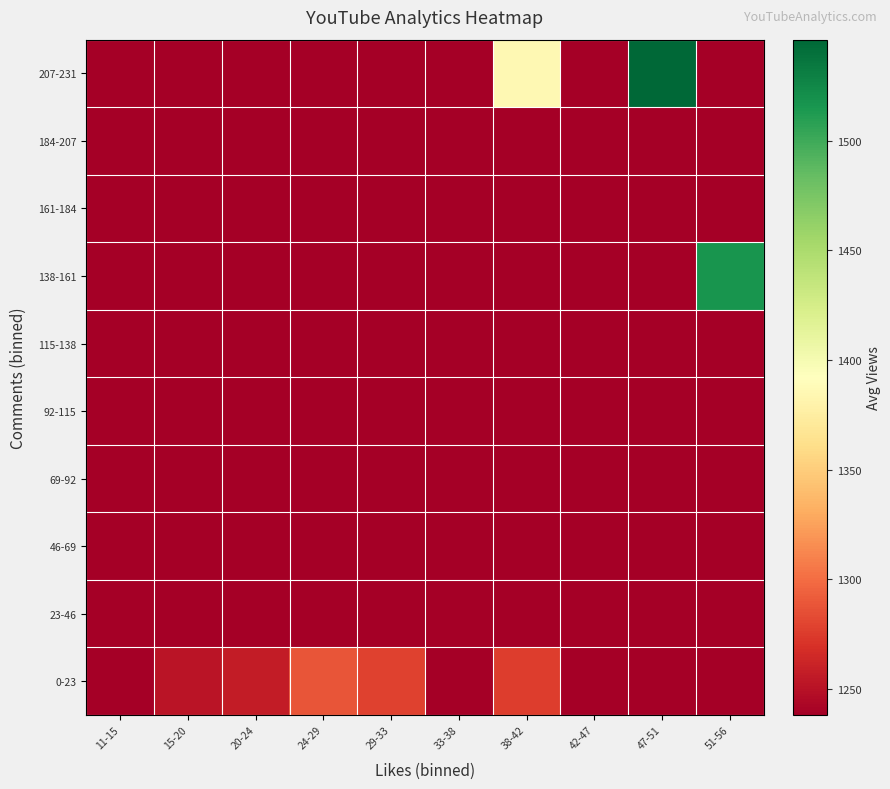

Reading left to right, transcribe all the data shown in this chart.

0-23: 11-15=1238.2	15-20=1251.8	20-24=1256.3	24-29=1288.5	29-33=1278.7	33-38=0.0	38-42=1276.0	42-47=0.0	47-51=0.0	51-56=0.0
23-46: 11-15=0.0	15-20=0.0	20-24=0.0	24-29=0.0	29-33=0.0	33-38=0.0	38-42=0.0	42-47=0.0	47-51=0.0	51-56=0.0
46-69: 11-15=0.0	15-20=0.0	20-24=0.0	24-29=0.0	29-33=0.0	33-38=0.0	38-42=0.0	42-47=0.0	47-51=0.0	51-56=0.0
69-92: 11-15=0.0	15-20=0.0	20-24=0.0	24-29=0.0	29-33=0.0	33-38=0.0	38-42=0.0	42-47=0.0	47-51=0.0	51-56=0.0
92-115: 11-15=0.0	15-20=0.0	20-24=0.0	24-29=0.0	29-33=0.0	33-38=0.0	38-42=0.0	42-47=0.0	47-51=0.0	51-56=0.0
115-138: 11-15=0.0	15-20=0.0	20-24=0.0	24-29=0.0	29-33=0.0	33-38=0.0	38-42=0.0	42-47=0.0	47-51=0.0	51-56=0.0
138-161: 11-15=0.0	15-20=0.0	20-24=0.0	24-29=0.0	29-33=0.0	33-38=0.0	38-42=0.0	42-47=0.0	47-51=0.0	51-56=1517.0
161-184: 11-15=0.0	15-20=0.0	20-24=0.0	24-29=0.0	29-33=0.0	33-38=0.0	38-42=0.0	42-47=0.0	47-51=0.0	51-56=0.0
184-207: 11-15=0.0	15-20=0.0	20-24=0.0	24-29=0.0	29-33=0.0	33-38=0.0	38-42=0.0	42-47=0.0	47-51=0.0	51-56=0.0
207-231: 11-15=0.0	15-20=0.0	20-24=0.0	24-29=0.0	29-33=0.0	33-38=0.0	38-42=1386.0	42-47=0.0	47-51=1546.0	51-56=0.0